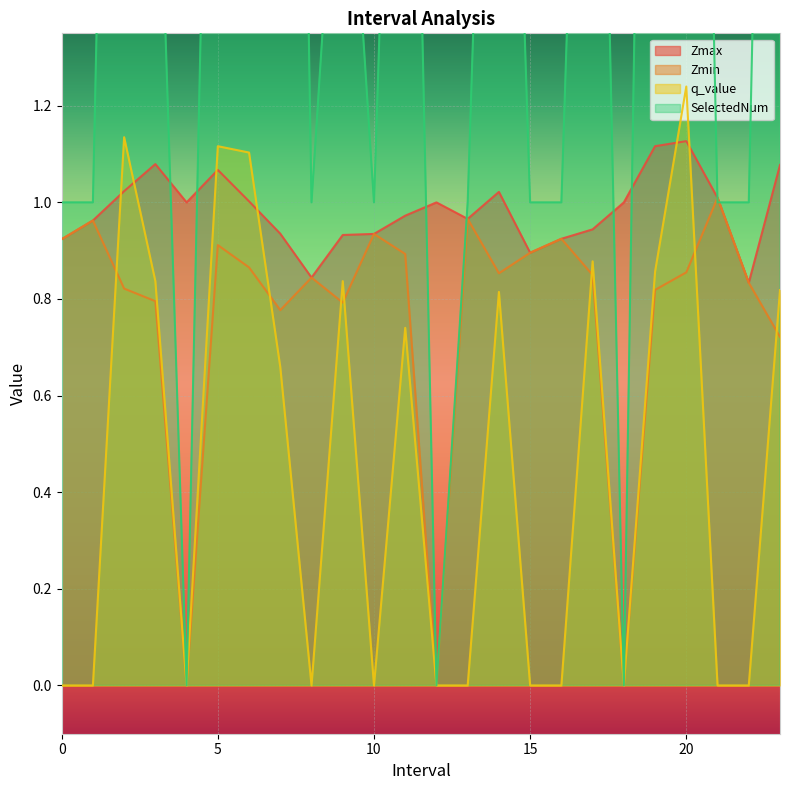

At which label does SelectedNum reach its minimum?

4.0